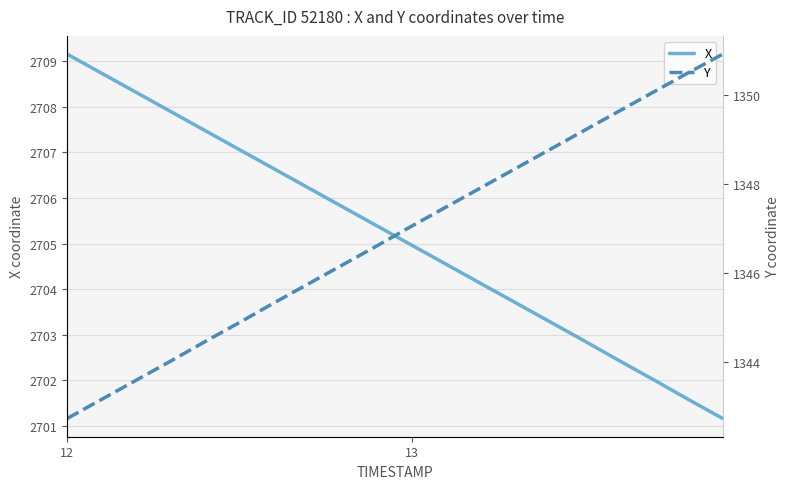

True or false: Y and X intersect in this chart.

False